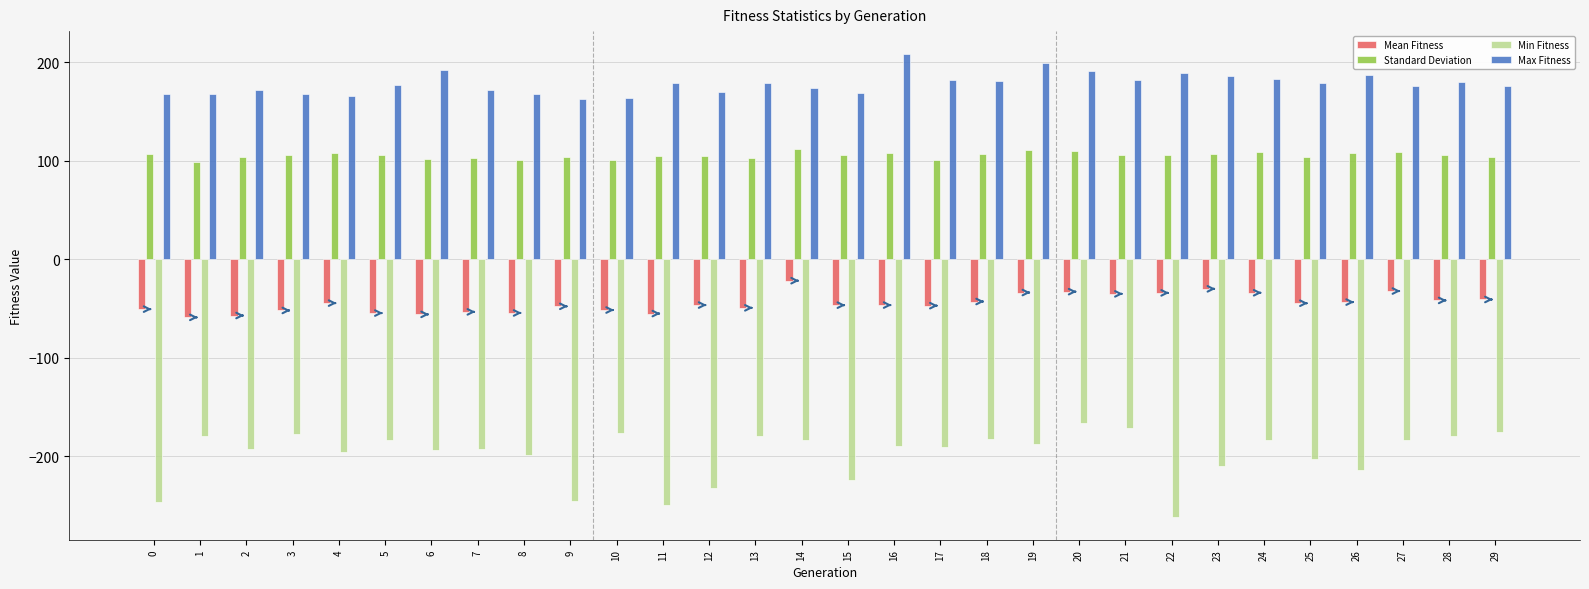

What is the average value of the Max Fitness series?

178.0